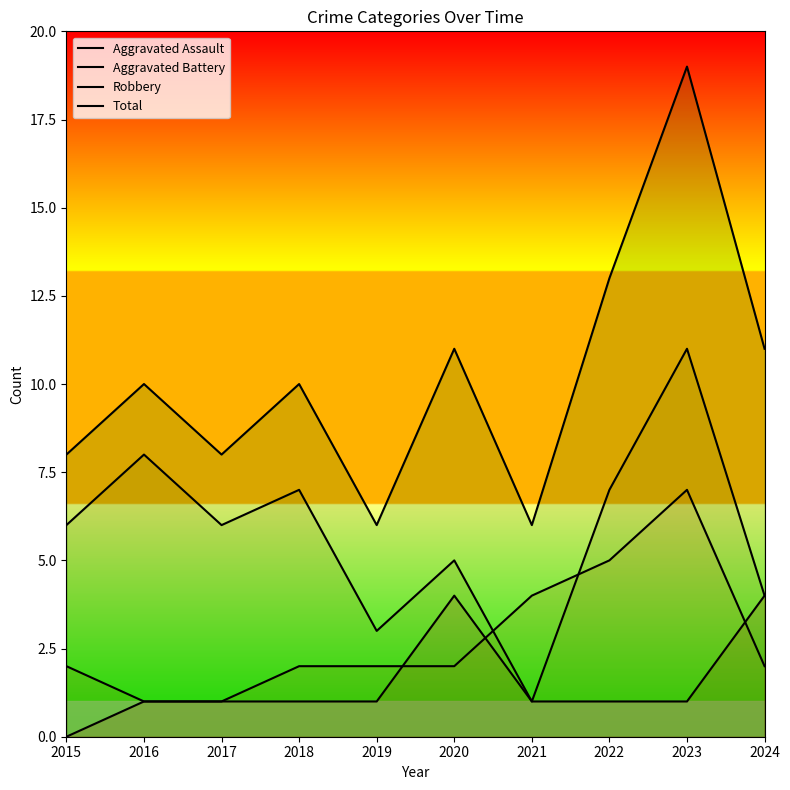

Reading right to left, what are all the values shown in this chart?

Aggravated Assault: 4	1	1	1	4	1	1	1	1	0
Aggravated Battery: 2	7	5	4	2	2	2	1	1	2
Robbery: 4	11	7	1	5	3	7	6	8	6
Total: 11	19	13	6	11	6	10	8	10	8